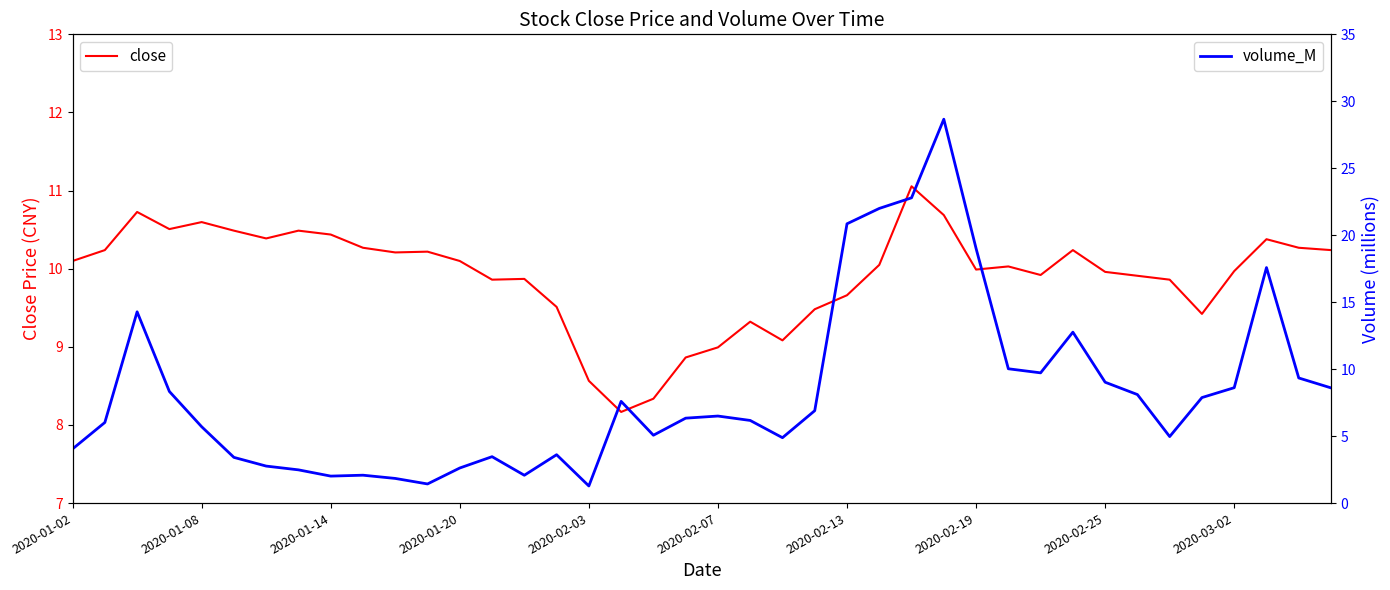

What is the maximum value shown in the chart?

28.7